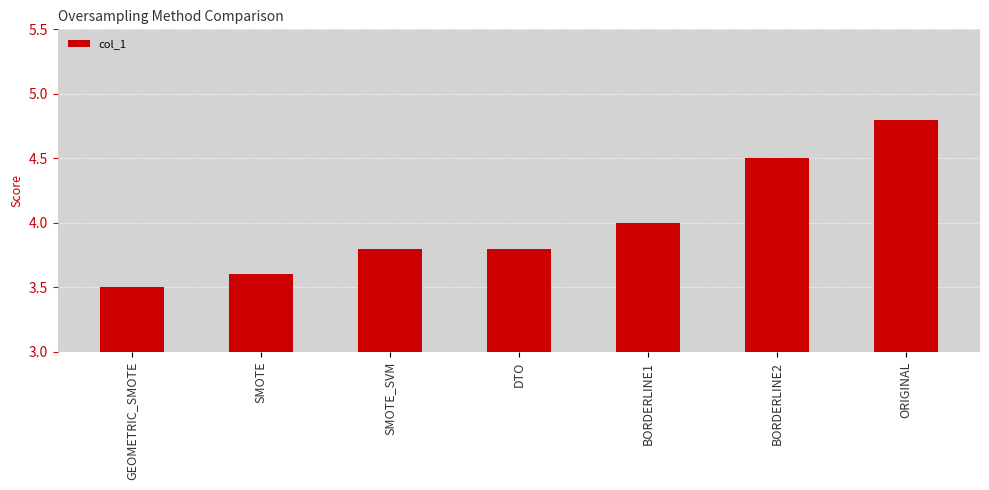

Which label corresponds to the largest value in the chart?

ORIGINAL